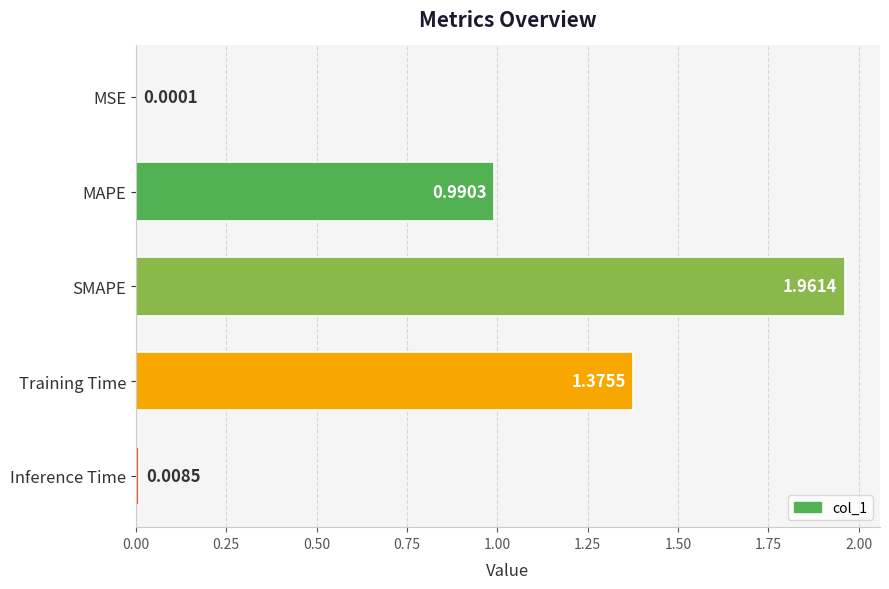

Where is the data nearest to the value 0?

MSE